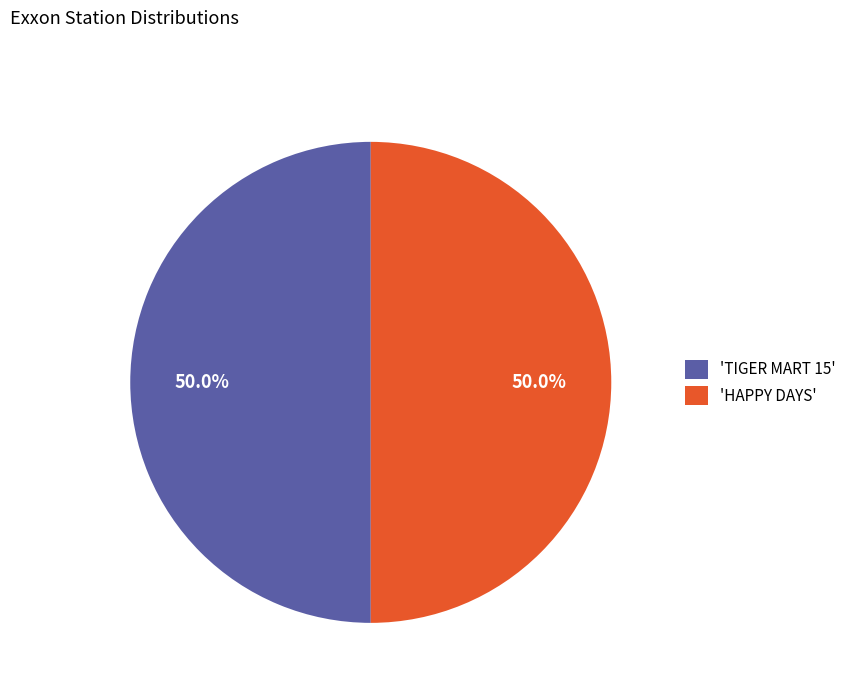

What is the ratio of the value at 'TIGER MART 15' to the value at 'HAPPY DAYS'?

1.0